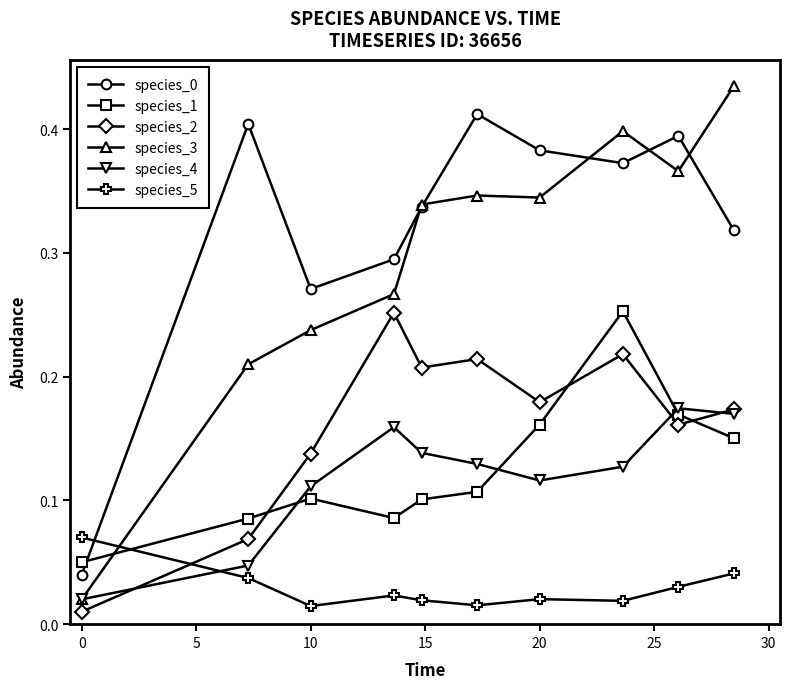

How many species_5 values are between 0 and 1?

10